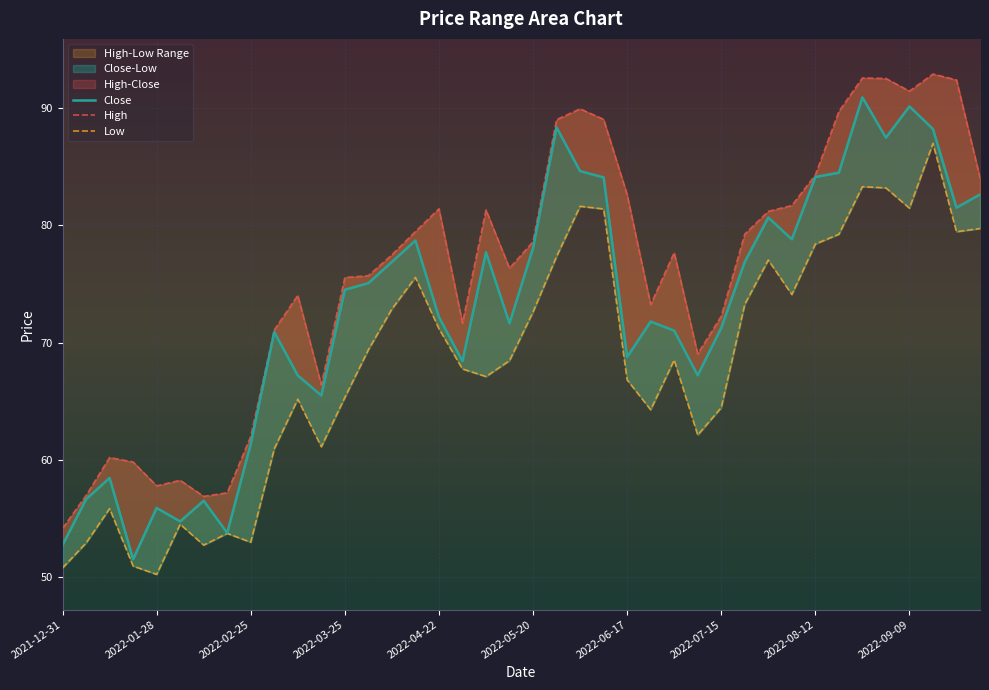

True or false: High has a value of 77.4 at 2022-05-20.

False